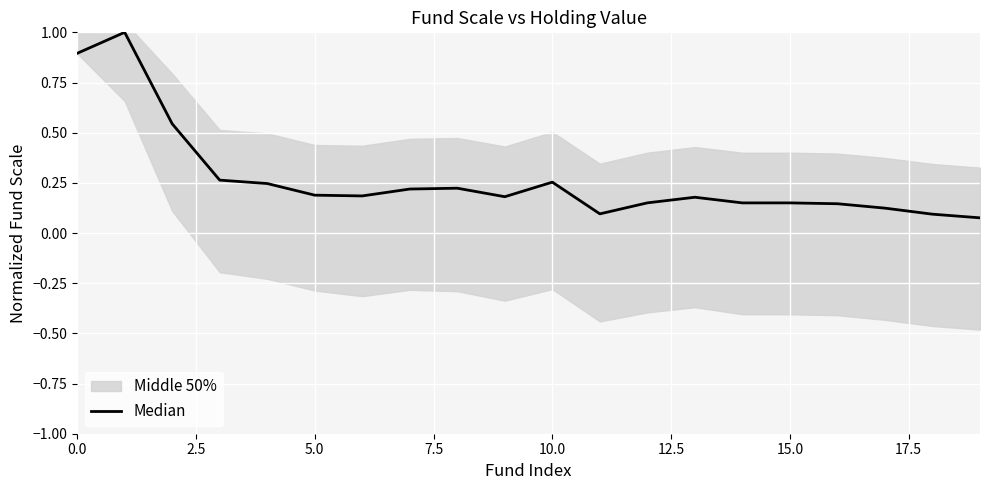

Between 13 and 9, which is larger?

9